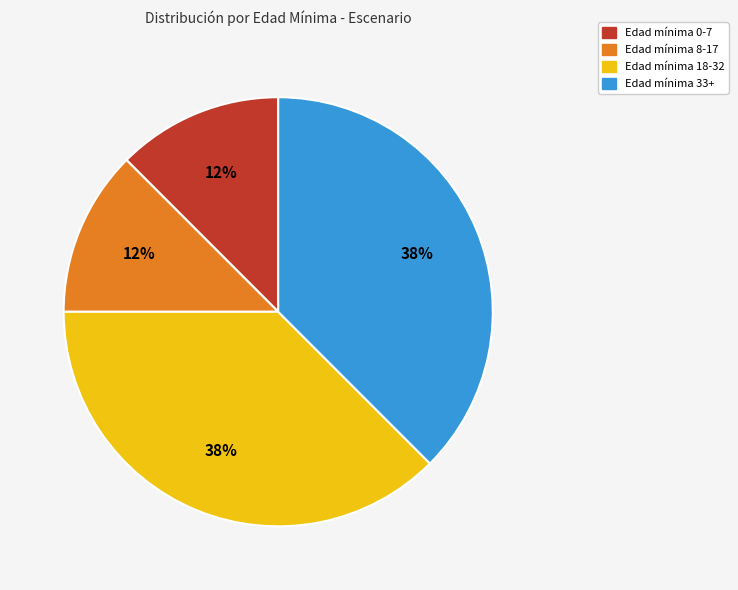

To the nearest percent, what is the average slice percentage?

25%